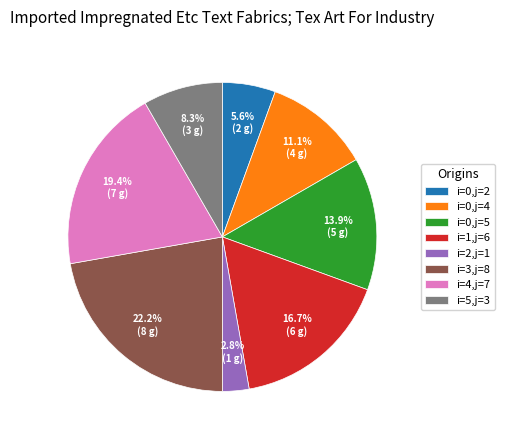

Do i=4,j=7 and i=0,j=4 together represent more than half of the pie?

No